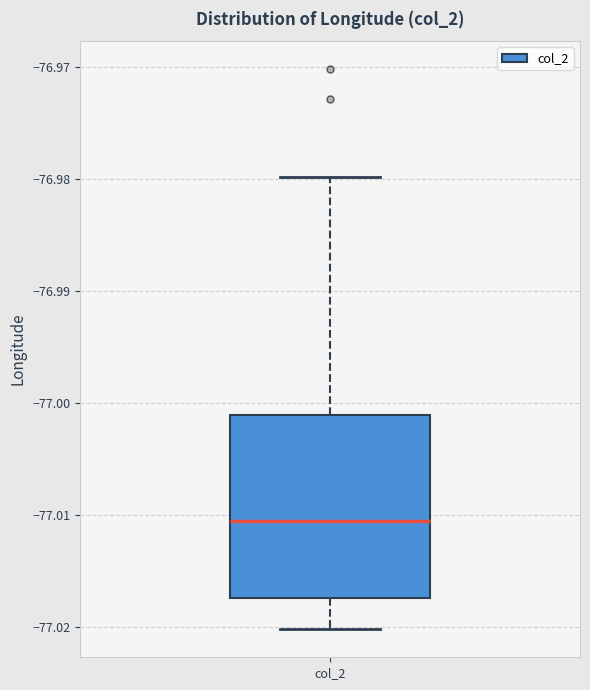

Transcribe this box plot: give where the median line is, the range the box spans, and where the two whiskers end, as read against the y-axis. The values are not printed on the chart, so give them approximately, as read against the axis.

median -77.011, box -77.017 to -77.001, whiskers -77.020 to -76.980